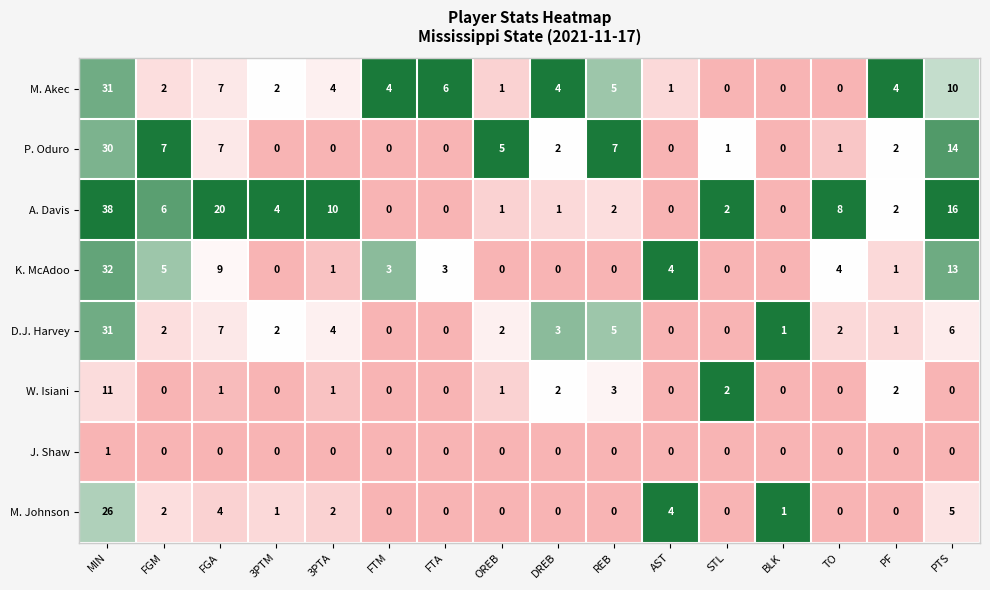

True or false: J. Shaw has a value of 0 at FTA.

True